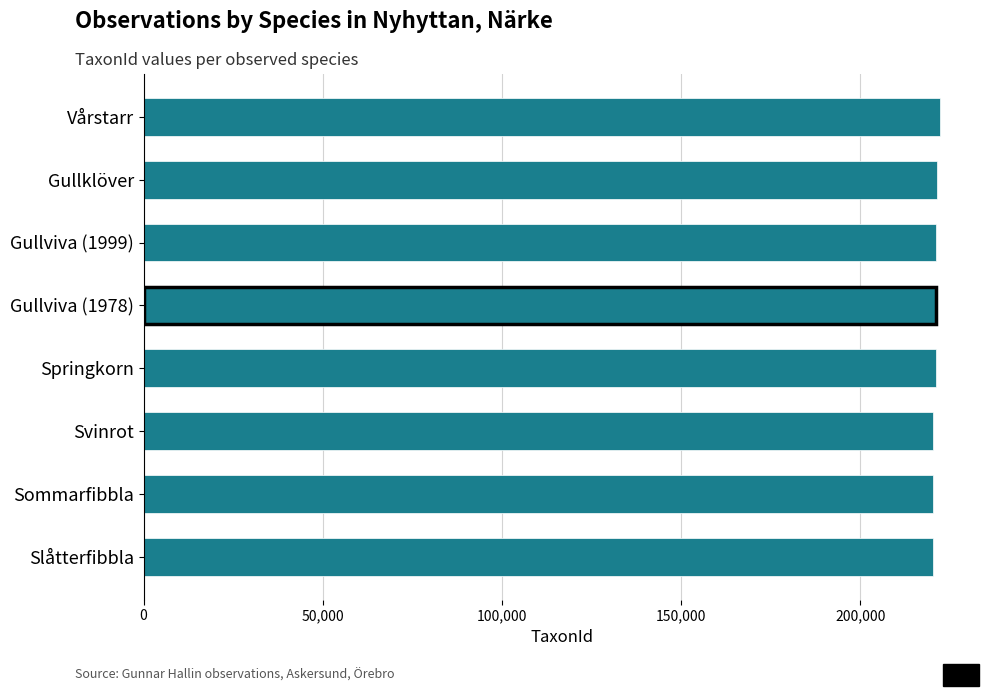

What is the minimum value shown in the chart?

220204